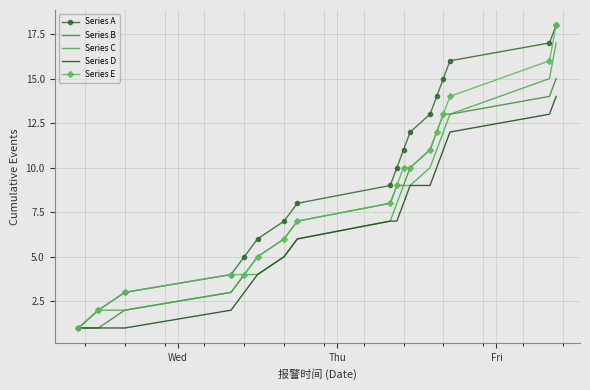

What is the average value of the Series E series?

8